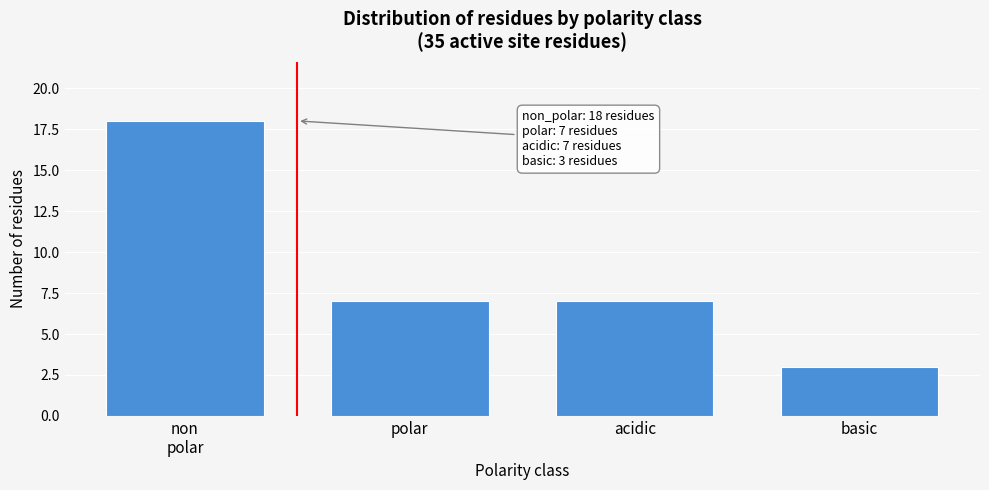

Reading left to right, list all the values displayed in this chart.

18	7	7	3